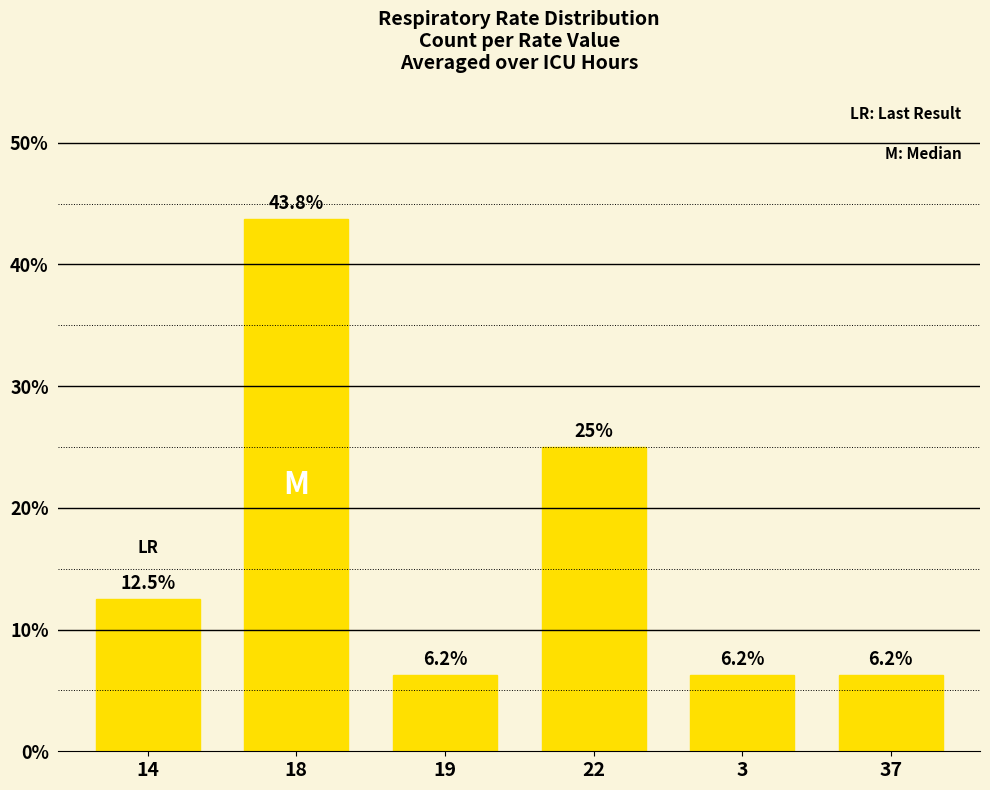

The value at 22 is 15.4. True or false?

False